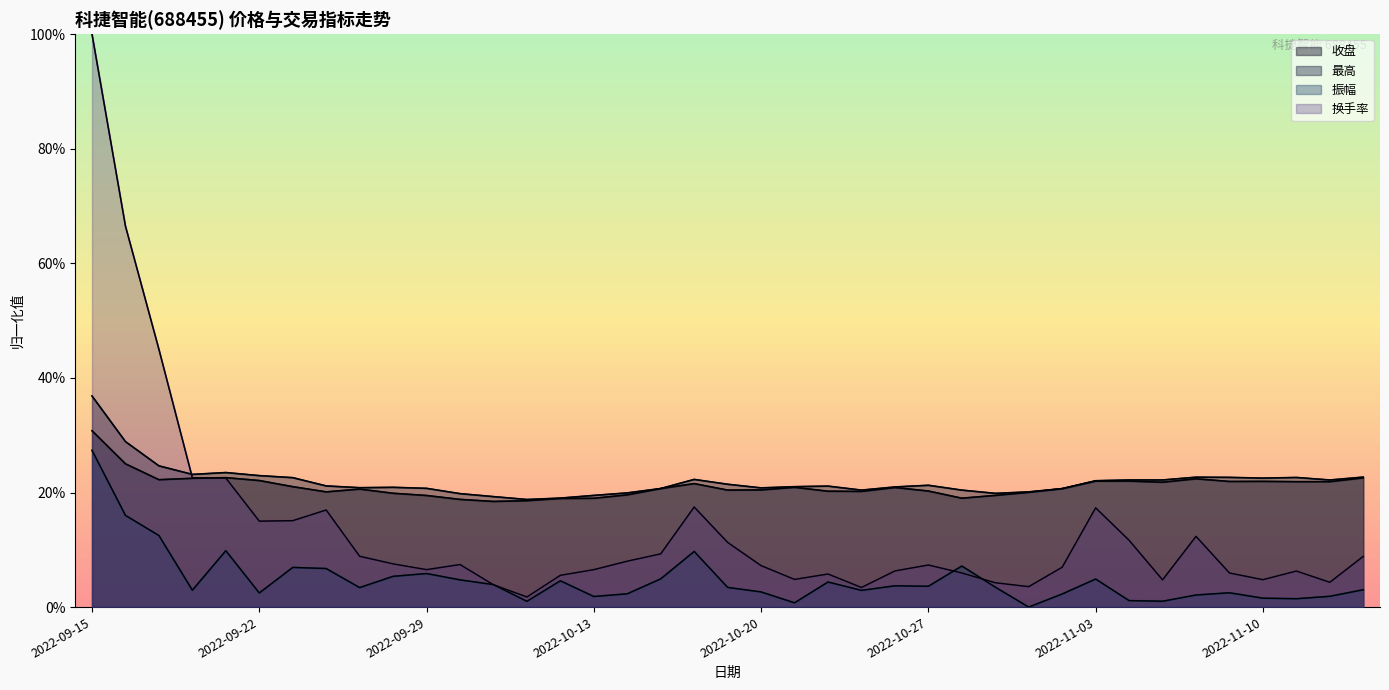

At which label does 振幅 reach its minimum?

2022-11-01